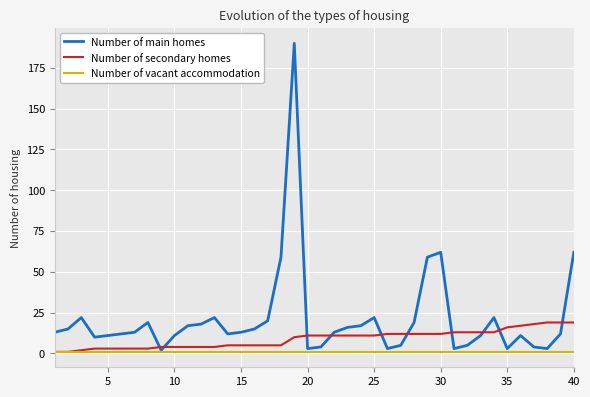

Which series has the largest range (max minus min)?

Number of main homes